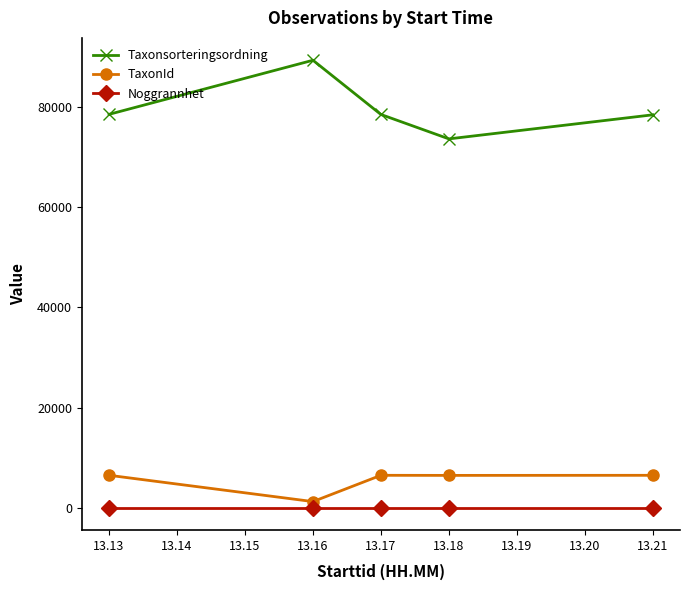

What is the sum of all Taxonsorteringsordning values?

398767